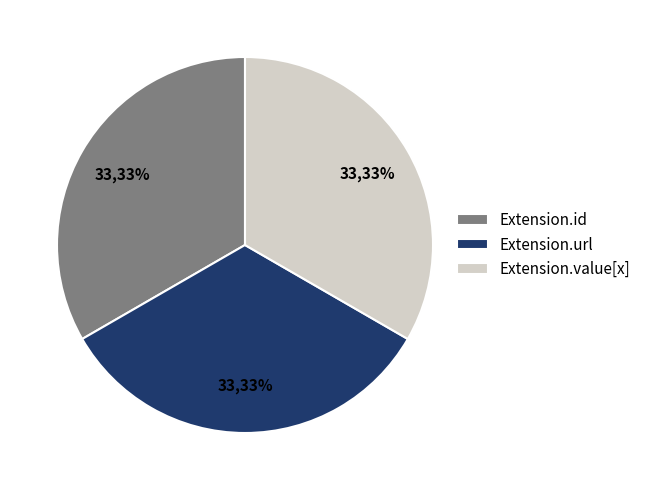

Does any single category account for the majority?

No